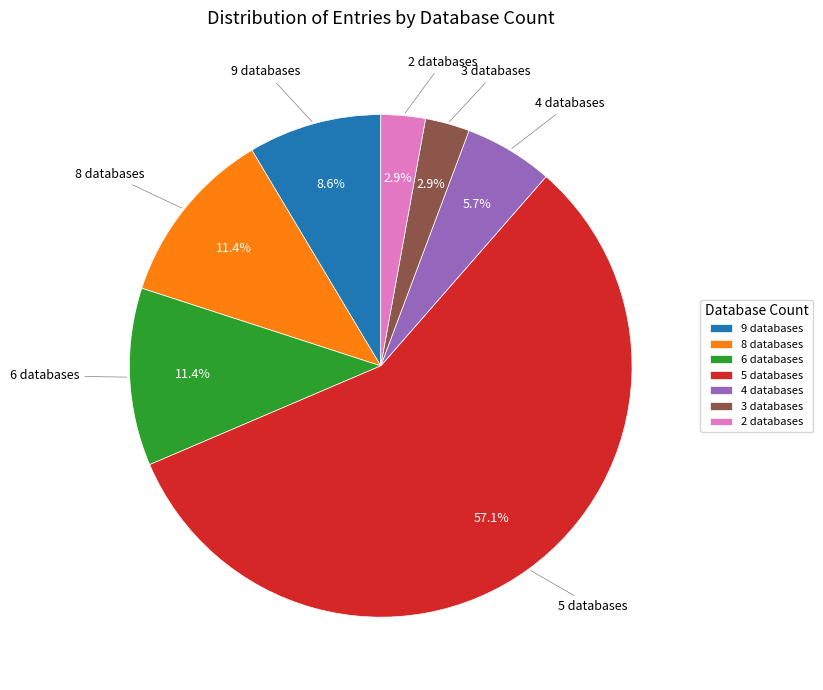

To the nearest percent, what is the difference between the largest and smallest slice percentages?

54%